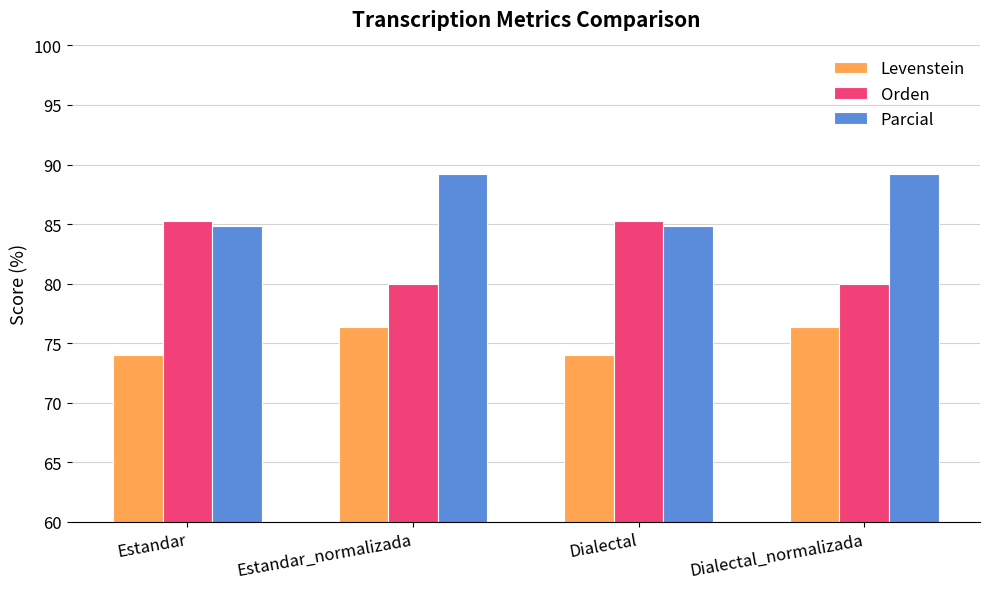

True or false: Levenstein has a value of 32.9 at Estandar.

False